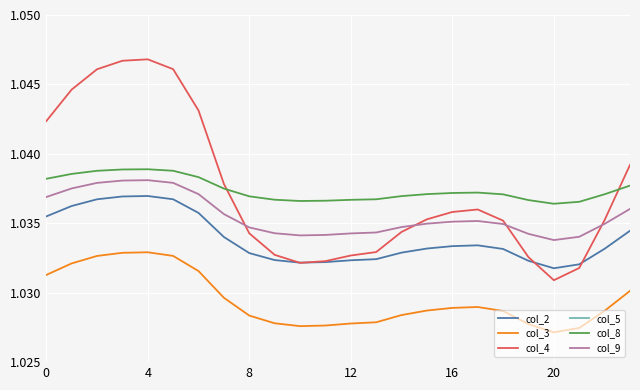

True or false: col_3 and col_4 intersect in this chart.

False